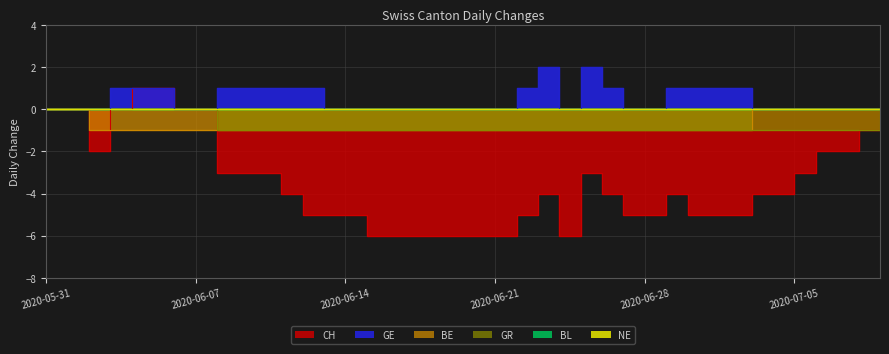

Does the chart display data point markers on the line(s)?

No